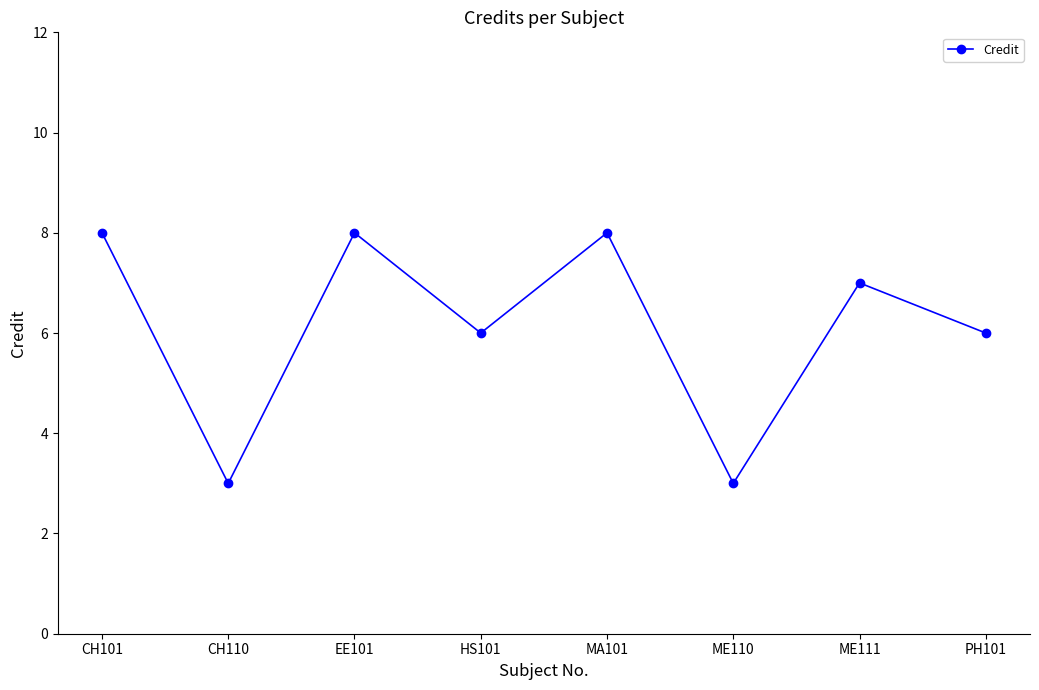

How many values are below 7?

4